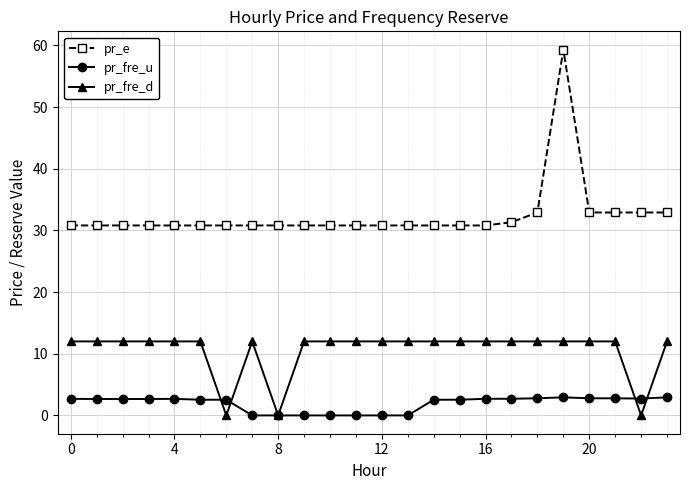

Which series has the widest spread of values?

pr_e